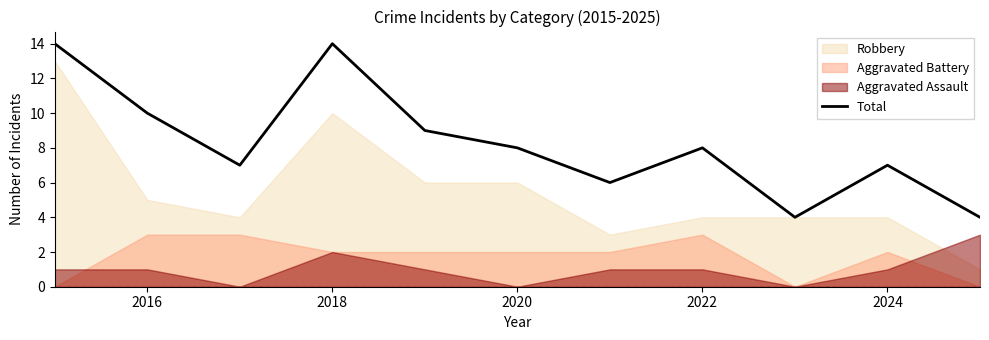

True or false: Total has a value of 10 at 2016.

True